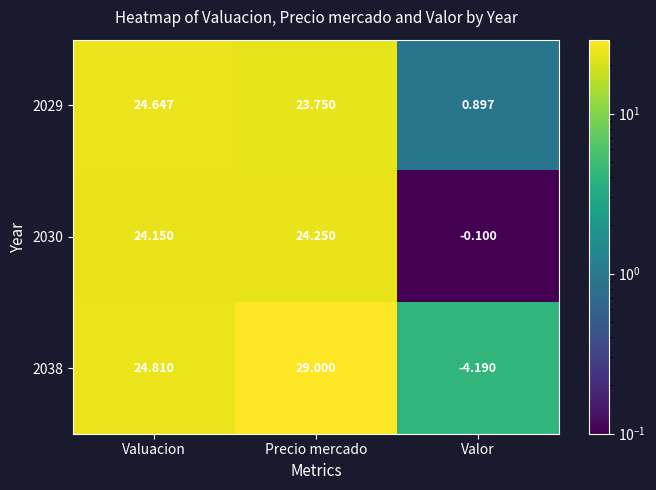

List the labels in order of 2030 value, largest first.

Precio mercado, Valuacion, Valor